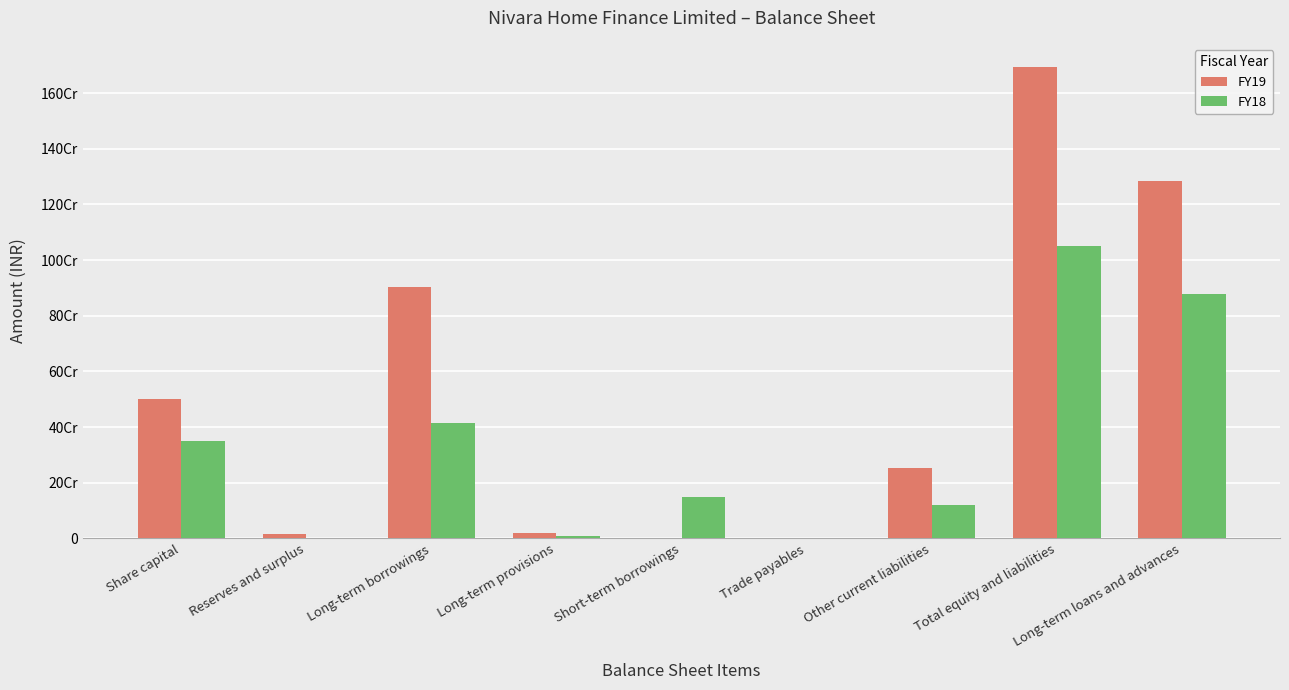

At how many categories does at least one series exceed 913312981?

2